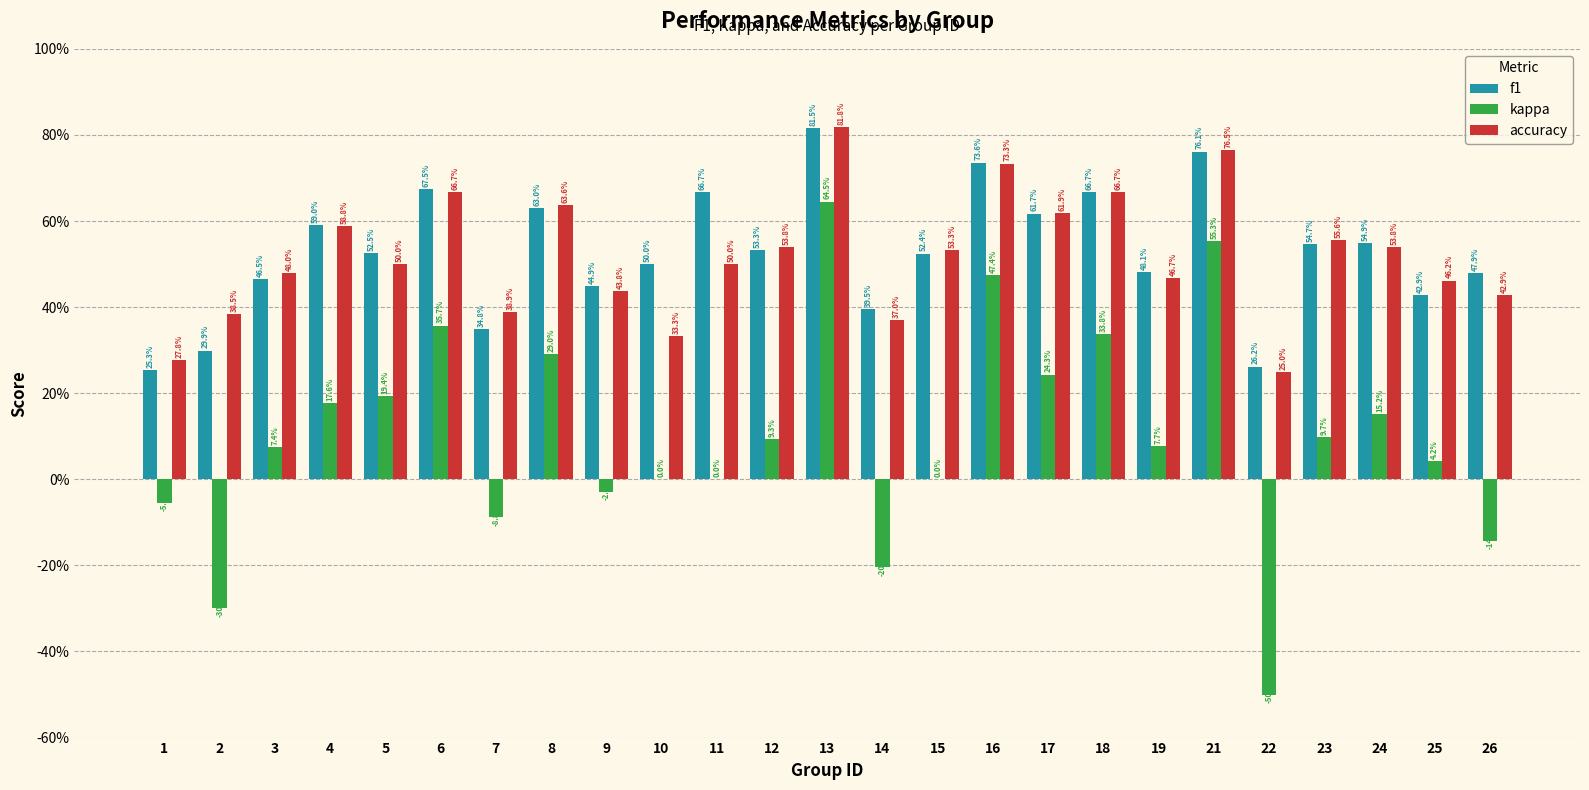

Are the bars horizontal?

No